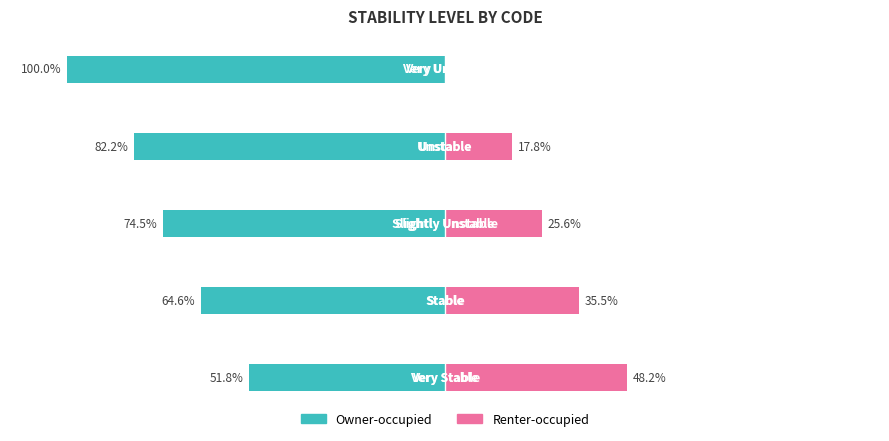

What is the approximate value of Owner-occupied at 1?

-64.6